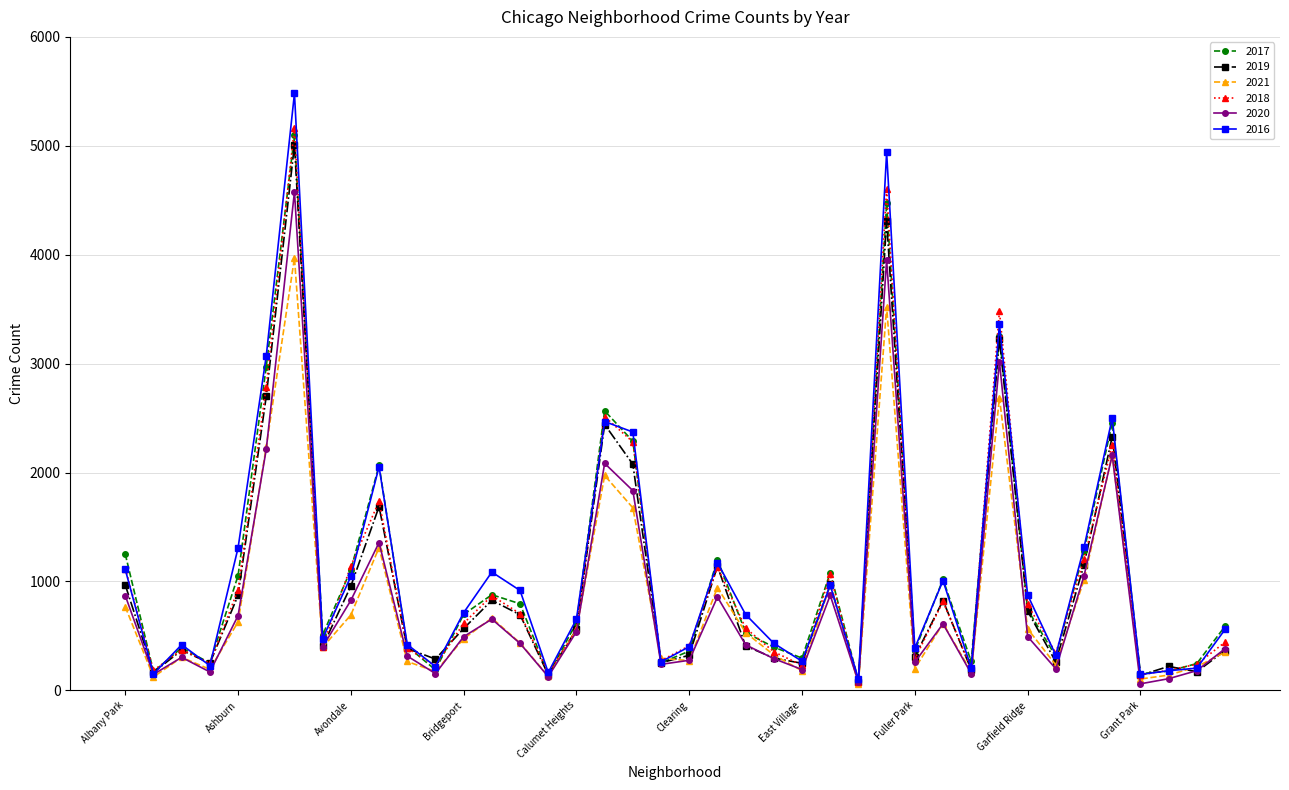

What is the greatest value displayed?

5481